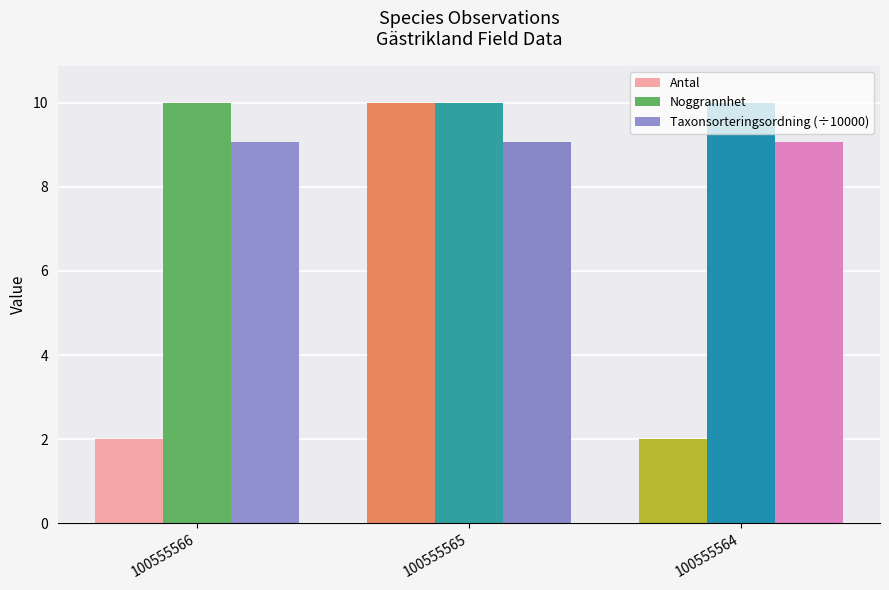

At how many categories does at least one series exceed 2?

3